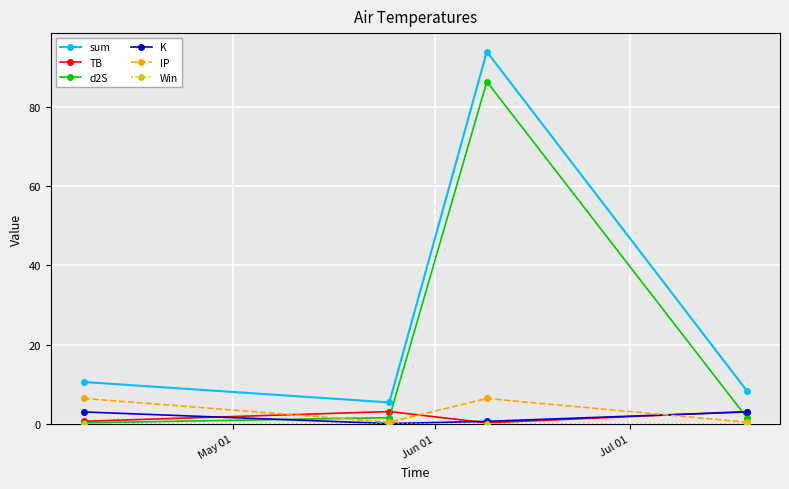

What is the maximum value shown in the chart?

93.8